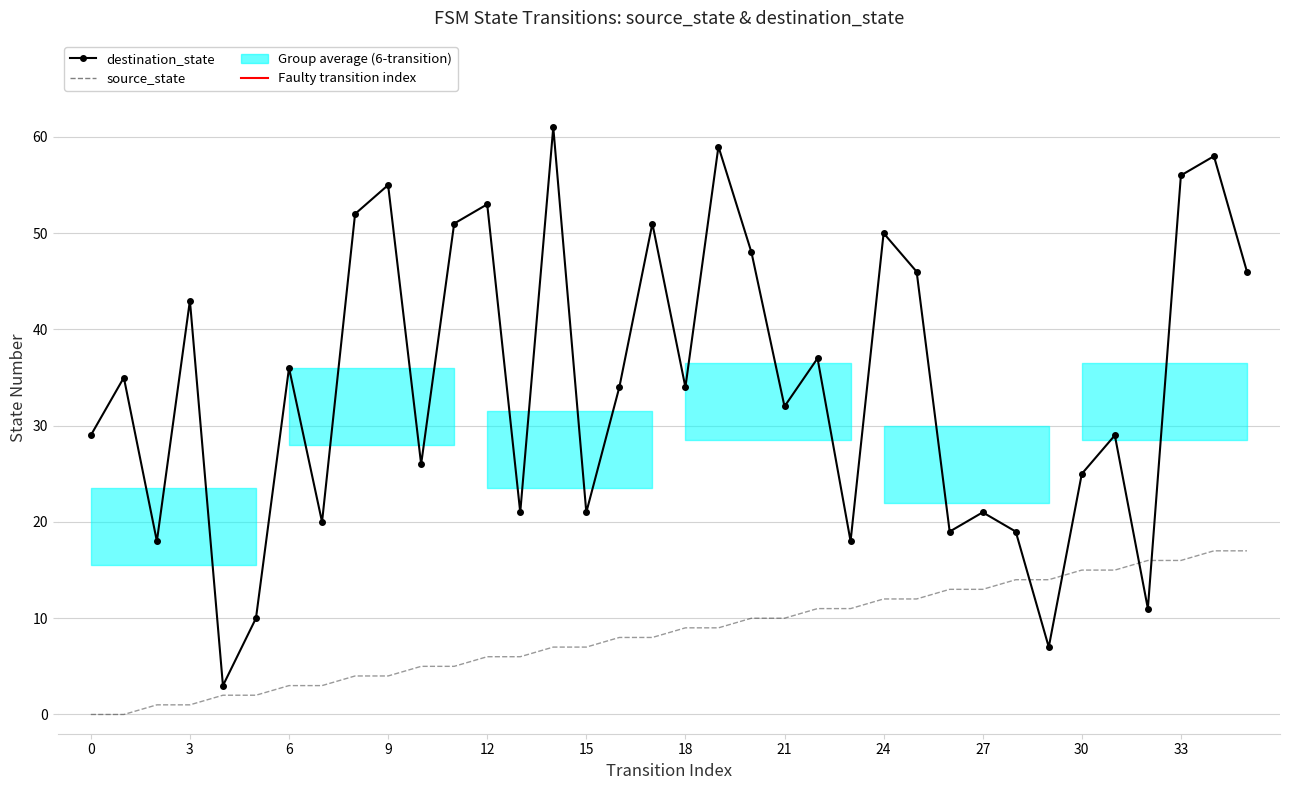

At how many categories does at least one series exceed 53?

5